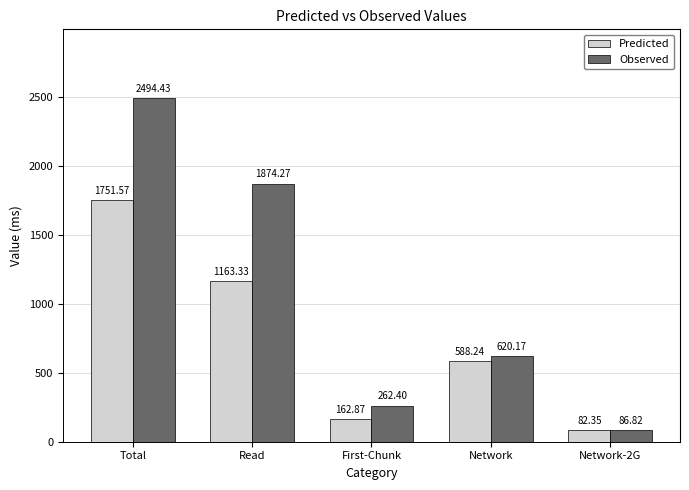

True or false: Observed has a value of 1874.3 at Read.

True